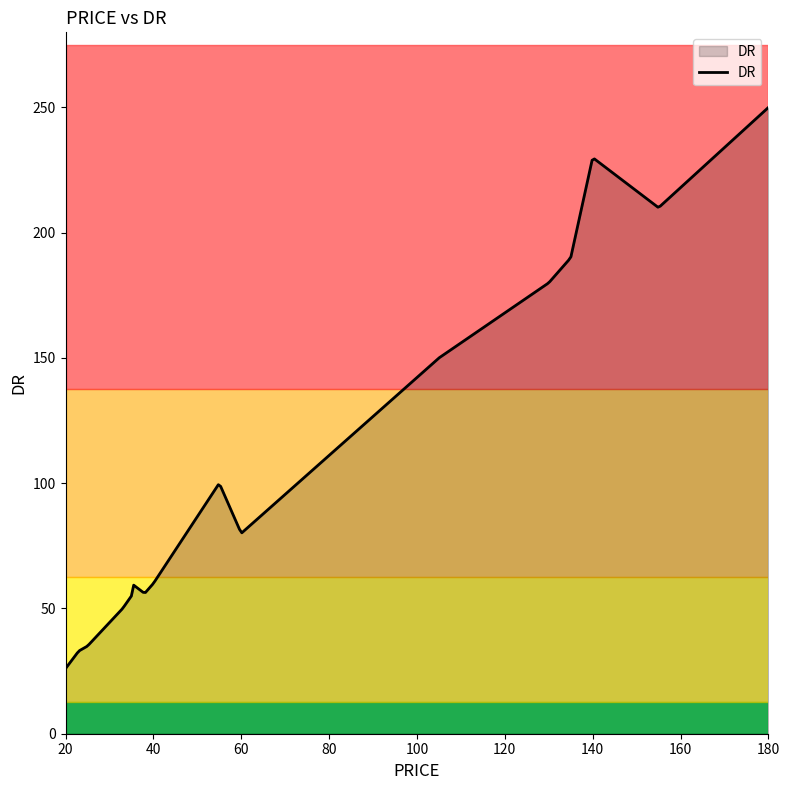

What is the difference between the maximum and minimum values?

224.0